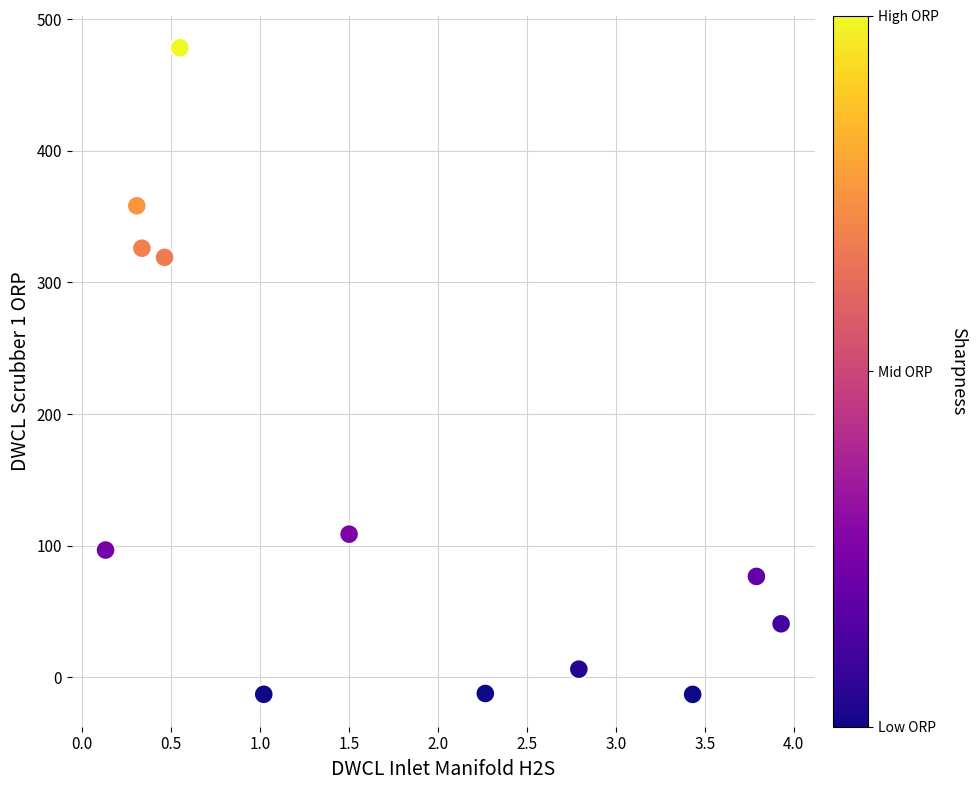

What is the average Y value?

147.7